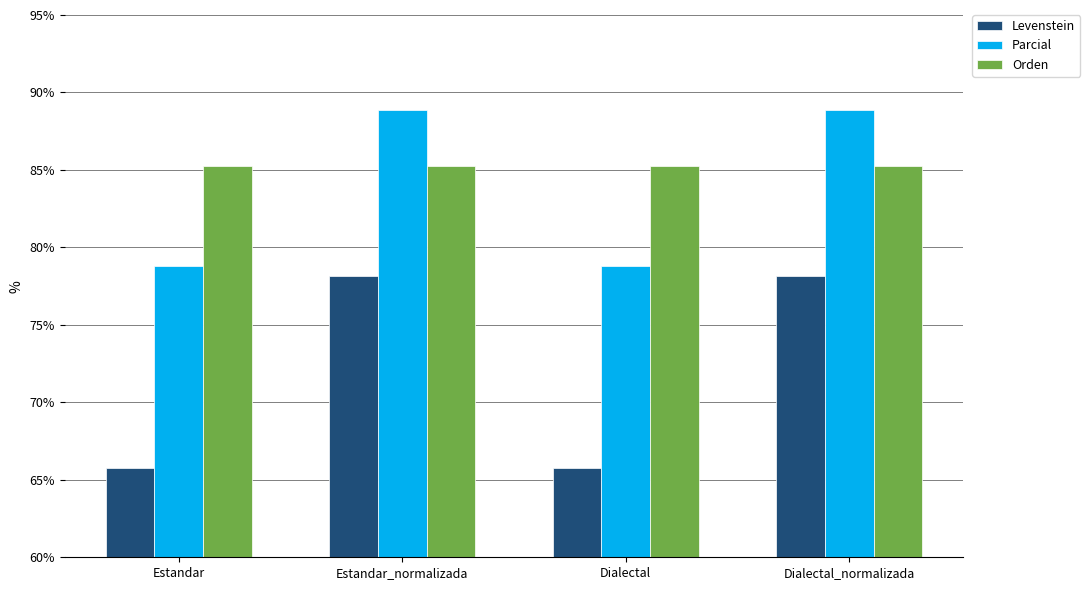

What is the sum of all Levenstein values?

287.8